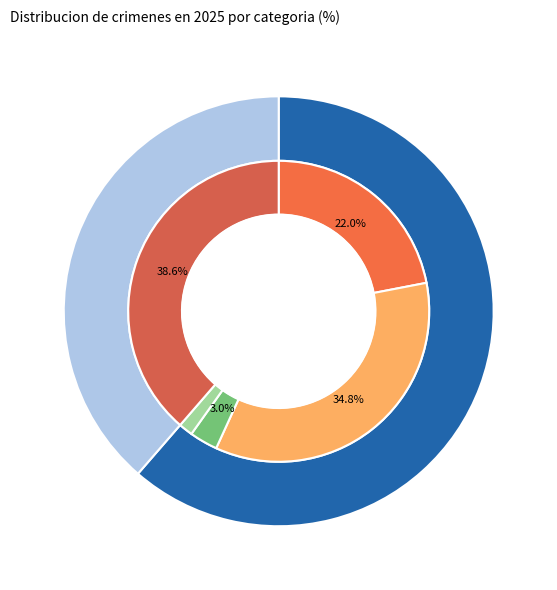

To the nearest percent, what is the difference between the Criminal Sexual Assault and Homicide slice percentages?

2%